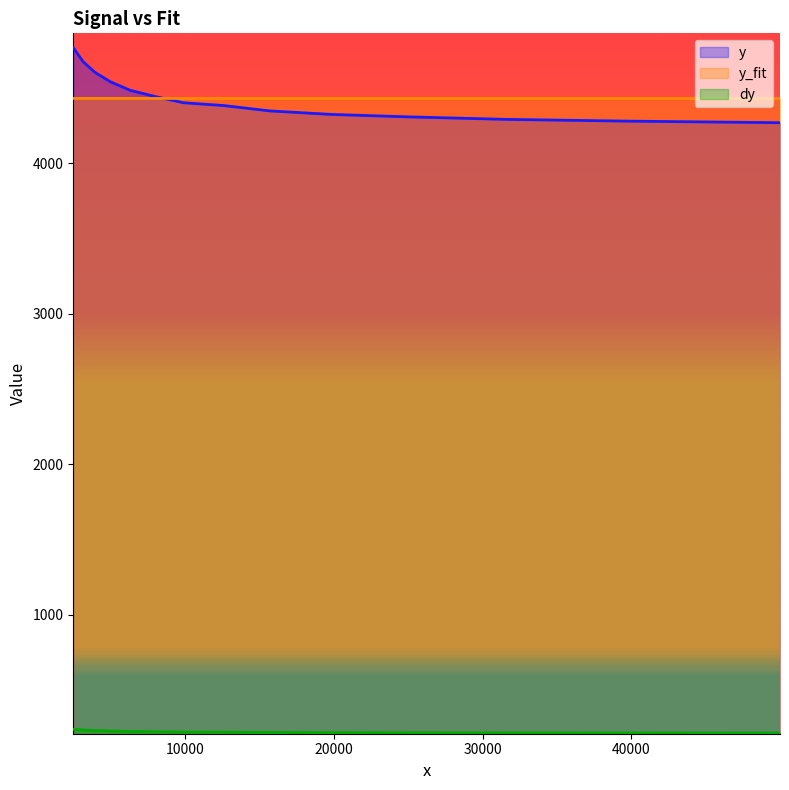

Between 10 and 13, which series saw the biggest shift?

y